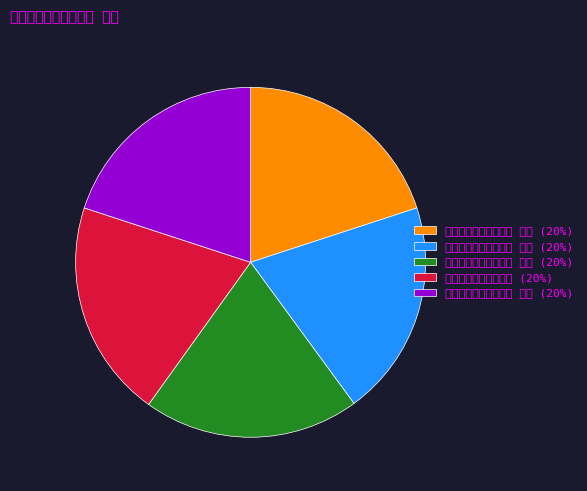

Which category has the biggest portion of the pie?

次韵谢夏自然见寄四首